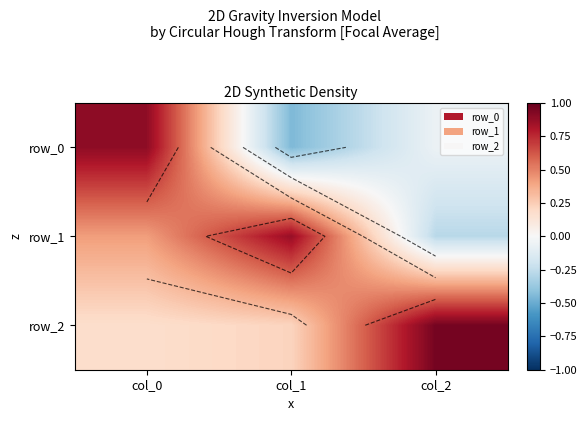

At which label does row_2 reach its peak?

col_2